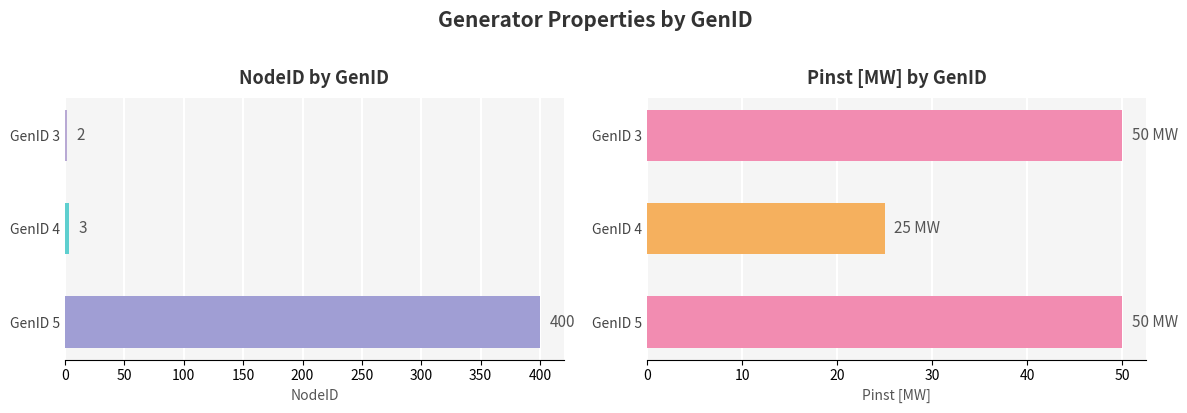

Reading left to right, transcribe all the data shown in this chart.

NodeID: 2	3	400
Pinst [MW]: 50	25	50